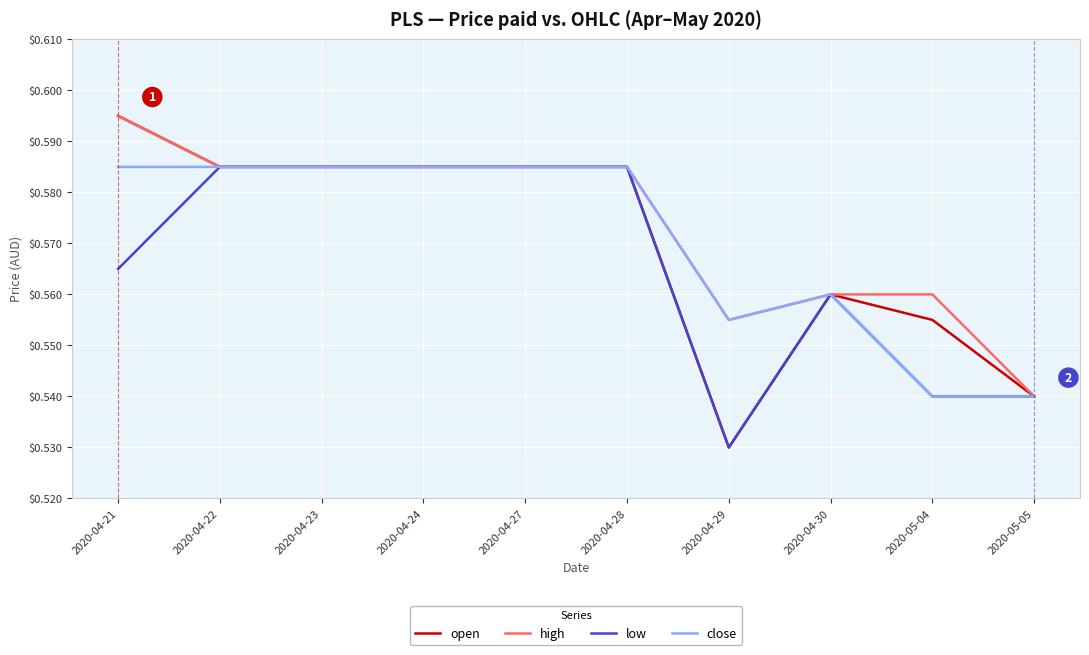

What position from the right is 2020-04-23?

8